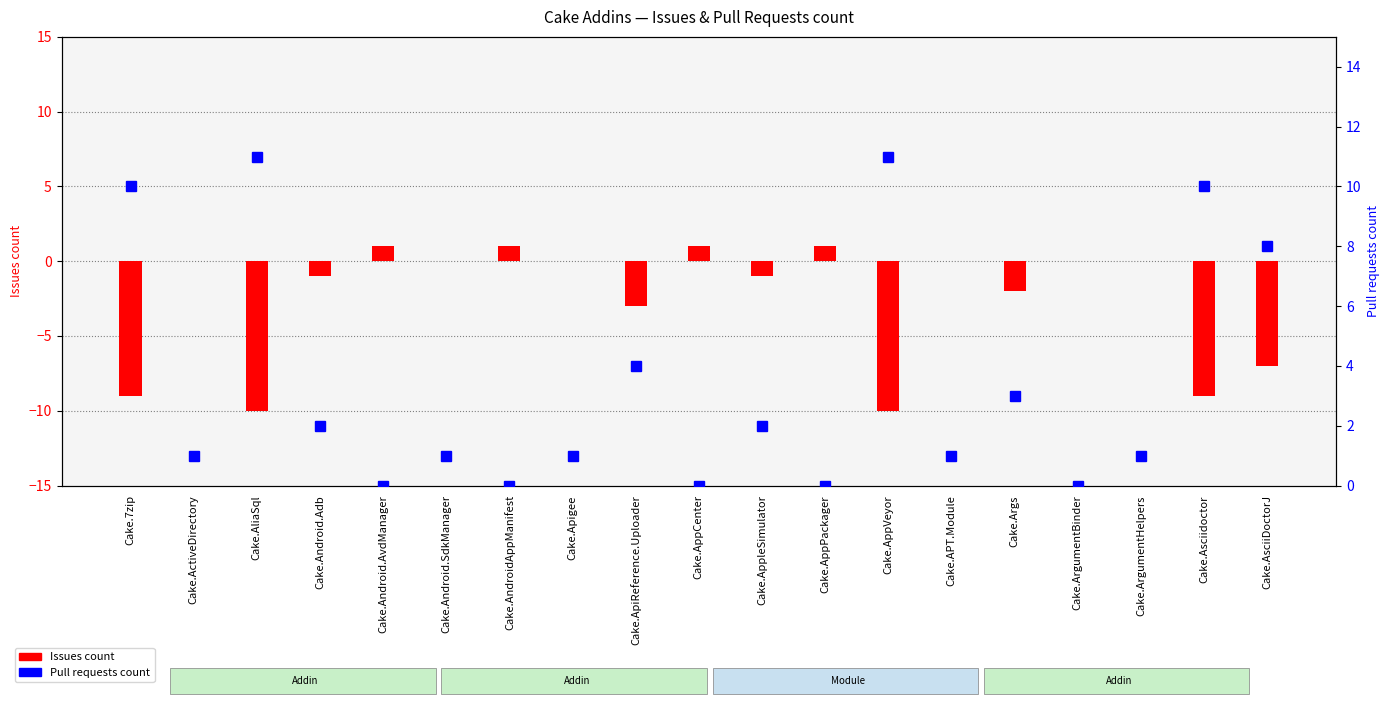

True or false: Issues count has a value of 0 at Cake.Apigee.

True